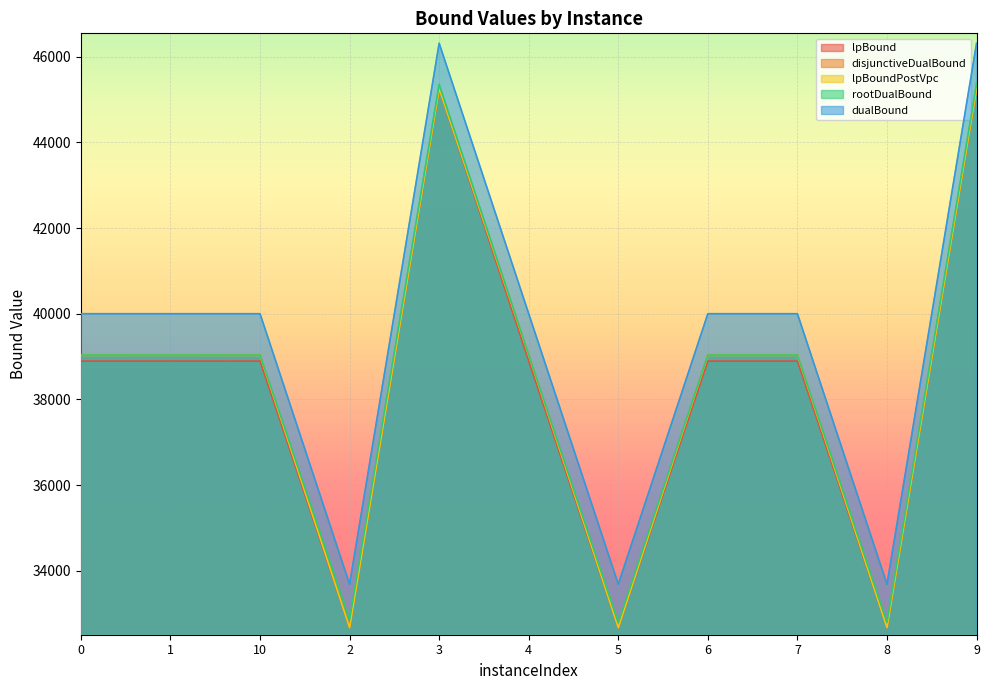

What is the minimum value for rootDualBound?

32787.5